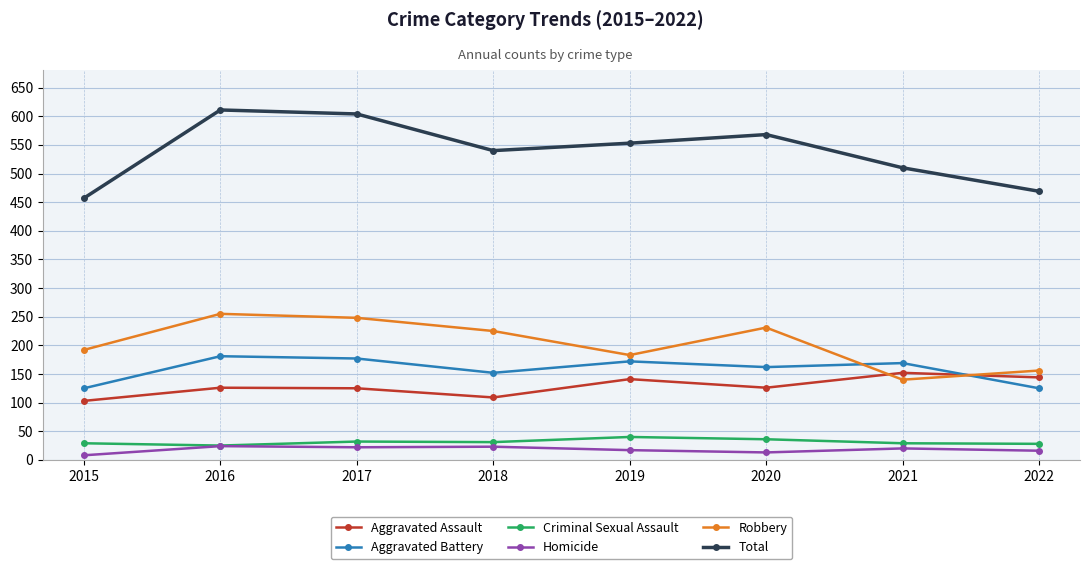

True or false: Criminal Sexual Assault and Aggravated Battery intersect in this chart.

False